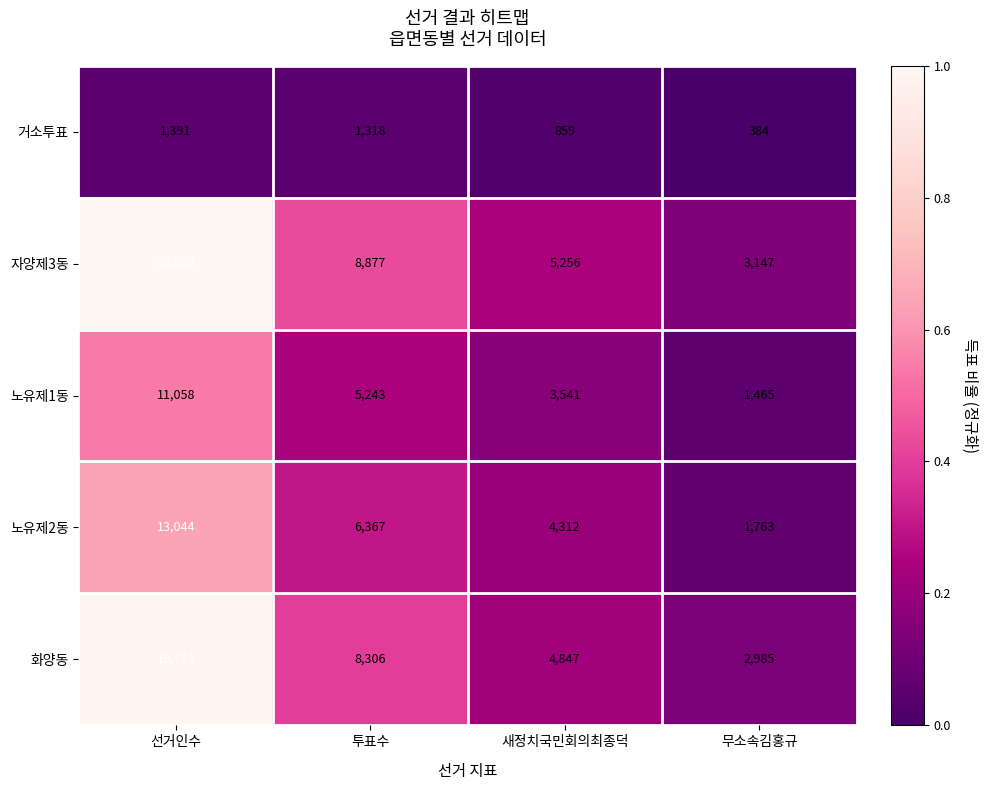

Reading left to right, transcribe all the data shown in this chart.

거소투표: 1391	1318	859	384
자양제3동: 20089	8877	5256	3147
노유제1동: 11058	5243	3541	1465
노유제2동: 13044	6367	4312	1763
화양동: 19724	8306	4847	2985